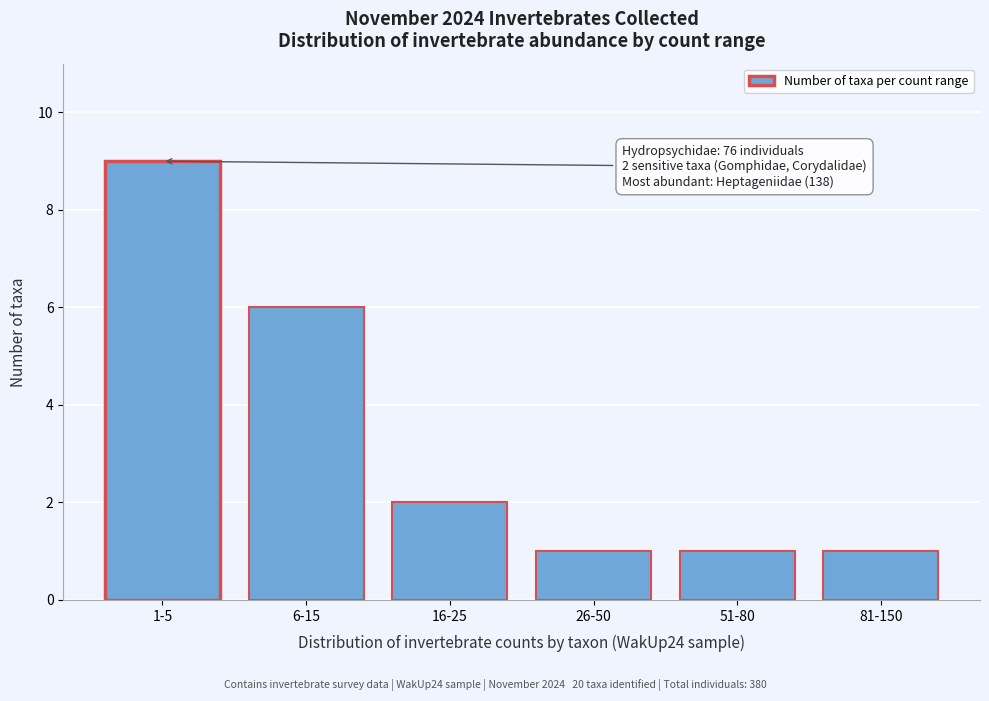

Reading left to right, extract all data points from this chart.

9	6	2	1	1	1